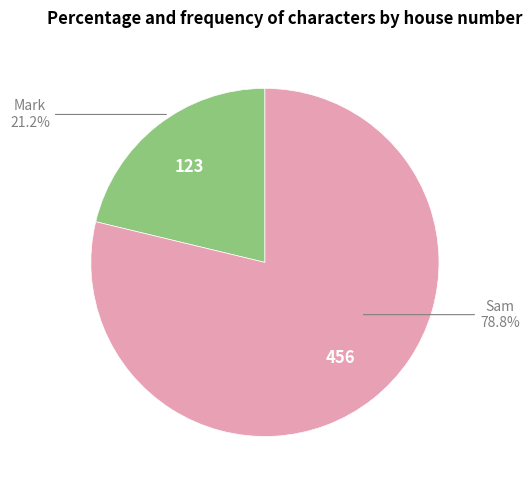

Rank the categories by value from highest to lowest.

Sam, Mark